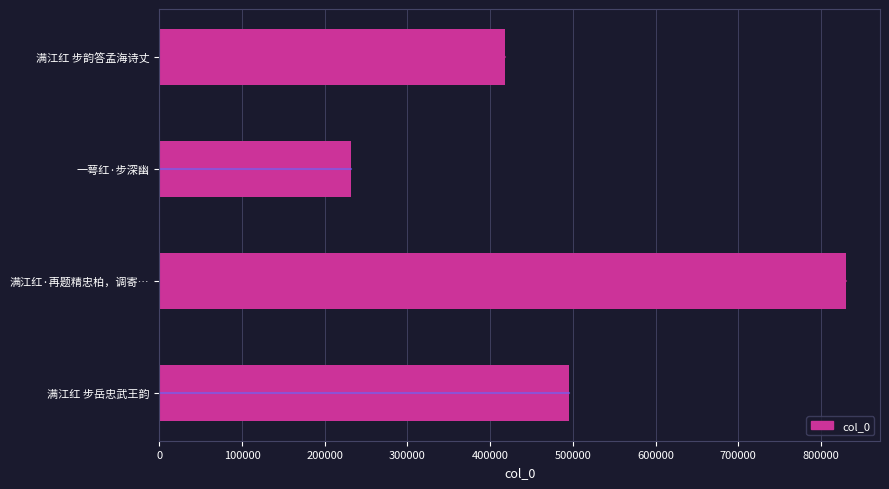

Which category has the highest value across all series?

满江红·再题精忠柏，调寄…